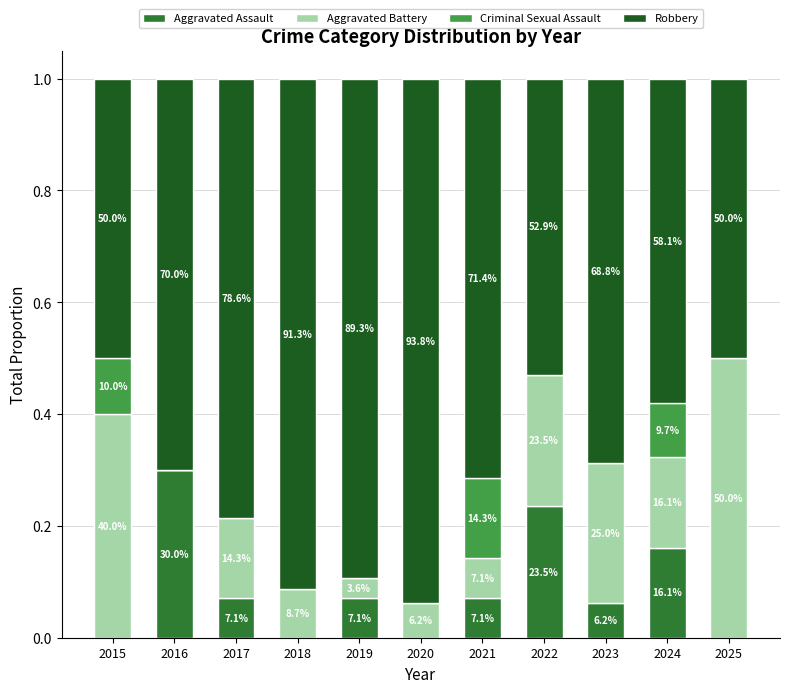

What is the sum of all Robbery values?

7.7